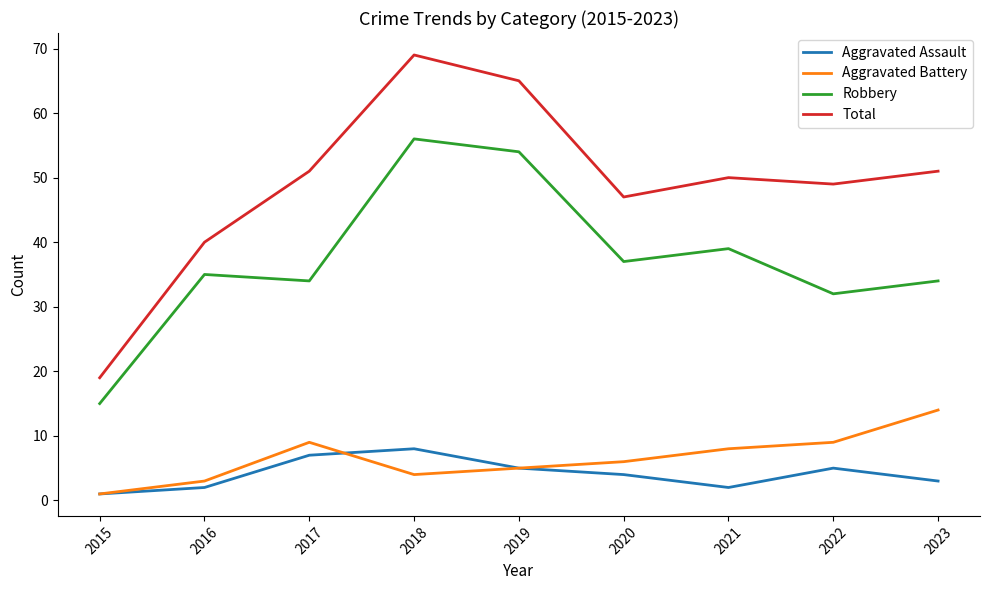

How many lines are shown in the chart?

4